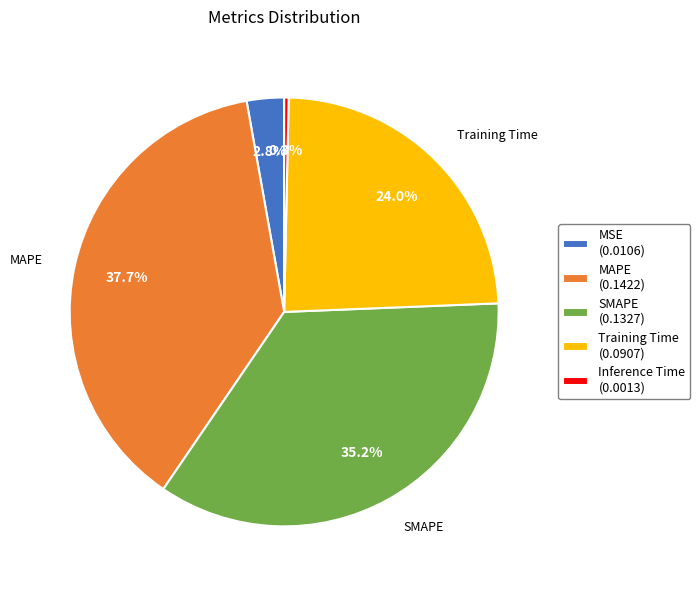

What percentage do Training Time and MAPE together represent?

61.7%